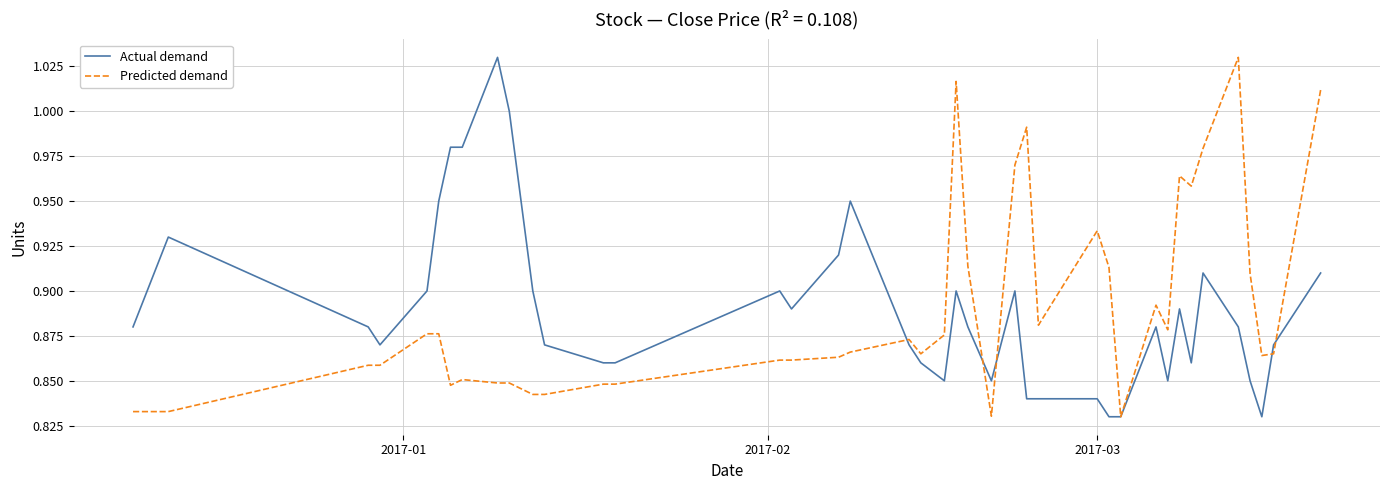

What are all the series names shown in the legend?

Actual demand, Predicted demand